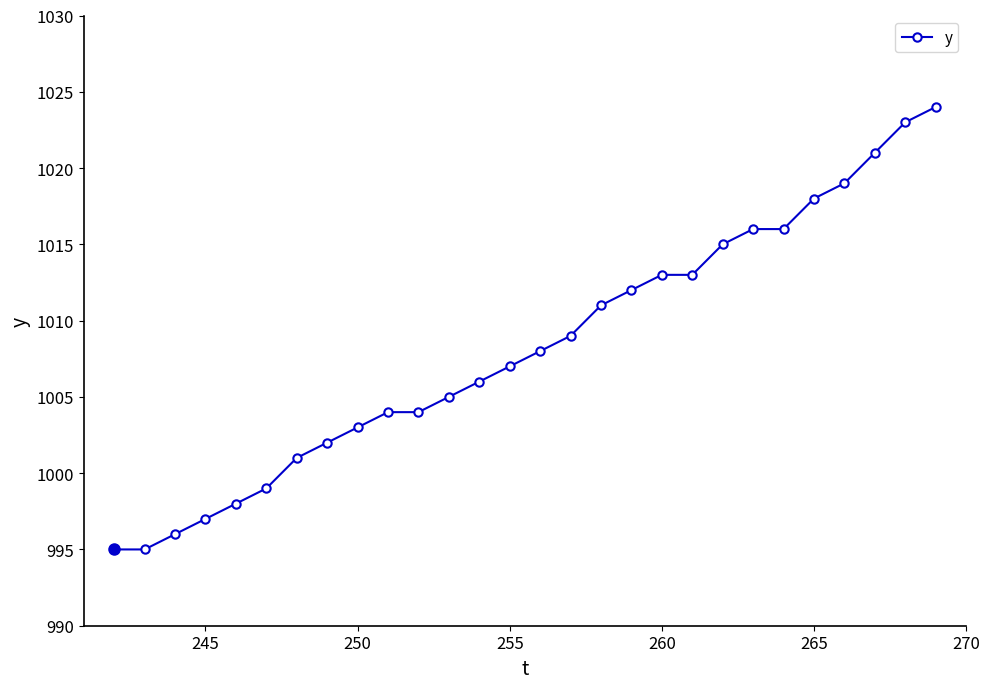

What is the value of the 15th point from the left?

1008